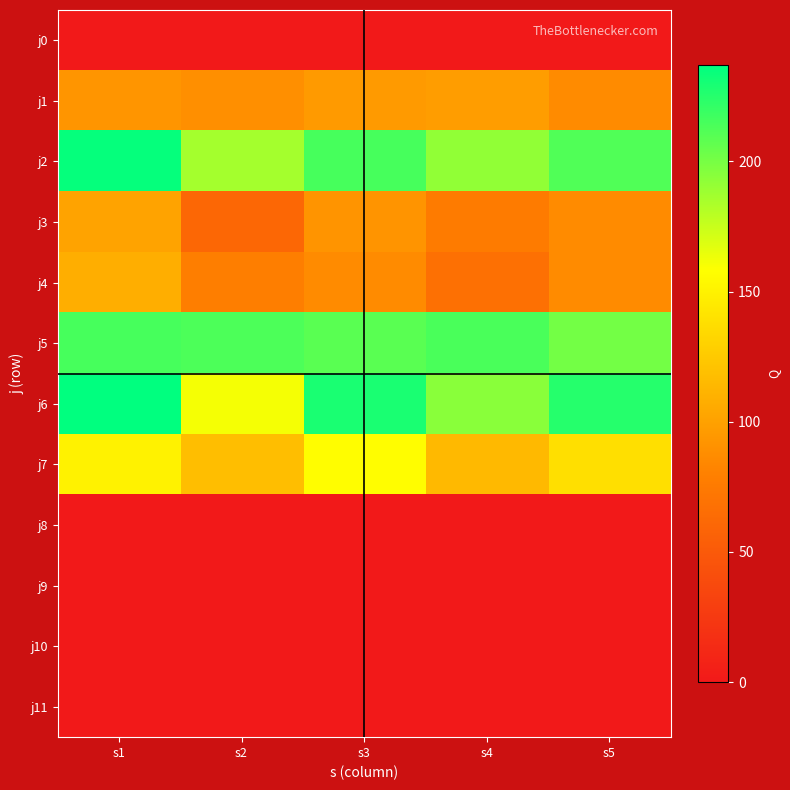

Reading left to right, transcribe all the data shown in this chart.

j0: s1=0	s2=0	s3=0	s4=0	s5=0
j1: s1=93	s2=89	s3=96	s4=98	s5=87
j2: s1=235	s2=186	s3=215	s4=192	s5=212
j3: s1=101	s2=61	s3=92	s4=76	s5=87
j4: s1=108	s2=78	s3=87	s4=68	s5=87
j5: s1=215	s2=213	s3=209	s4=214	s5=201
j6: s1=237	s2=161	s3=229	s4=194	s5=225
j7: s1=150	s2=118	s3=157	s4=115	s5=138
j8: s1=0	s2=0	s3=0	s4=0	s5=0
j9: s1=0	s2=0	s3=0	s4=0	s5=0
j10: s1=0	s2=0	s3=0	s4=0	s5=0
j11: s1=0	s2=0	s3=0	s4=0	s5=0